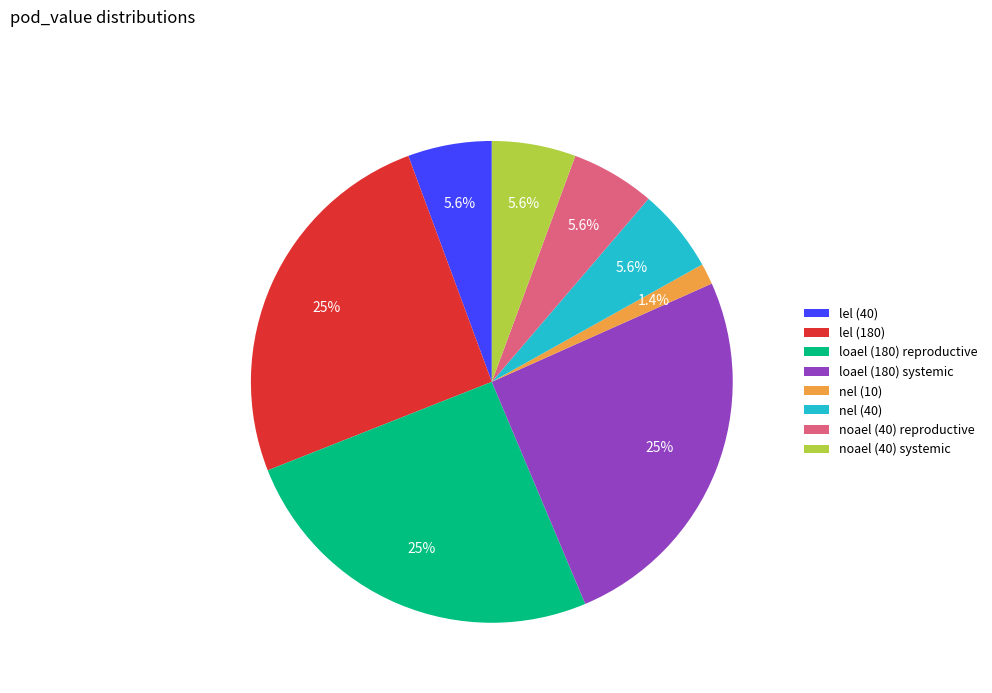

Is there a majority slice in this chart?

No